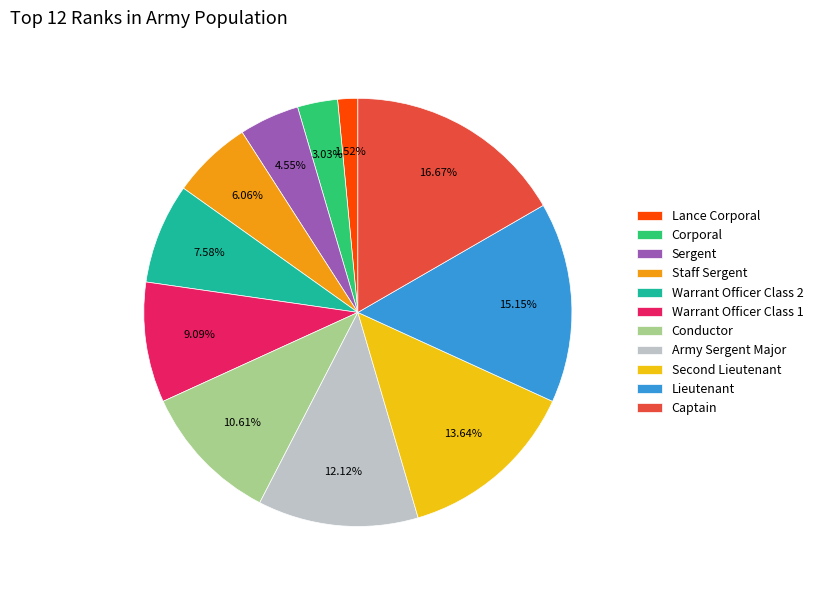

Rank the categories by value from highest to lowest.

Captain, Lieutenant, Second Lieutenant, Army Sergent Major, Conductor, Warrant Officer Class 1, Warrant Officer Class 2, Staff Sergent, Sergent, Corporal, Lance Corporal